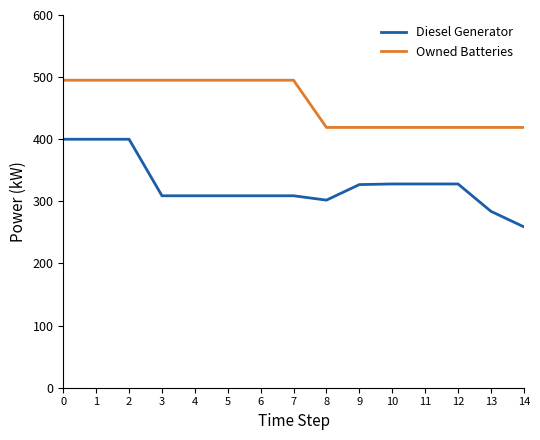

What is the maximum value shown in the chart?

495